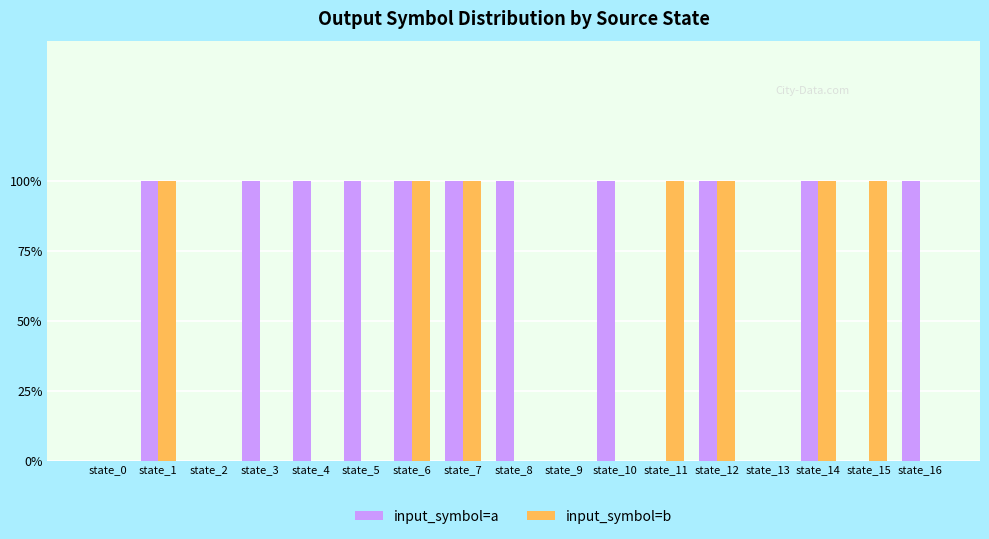

What are all the series names shown in the legend?

input_symbol=a, input_symbol=b